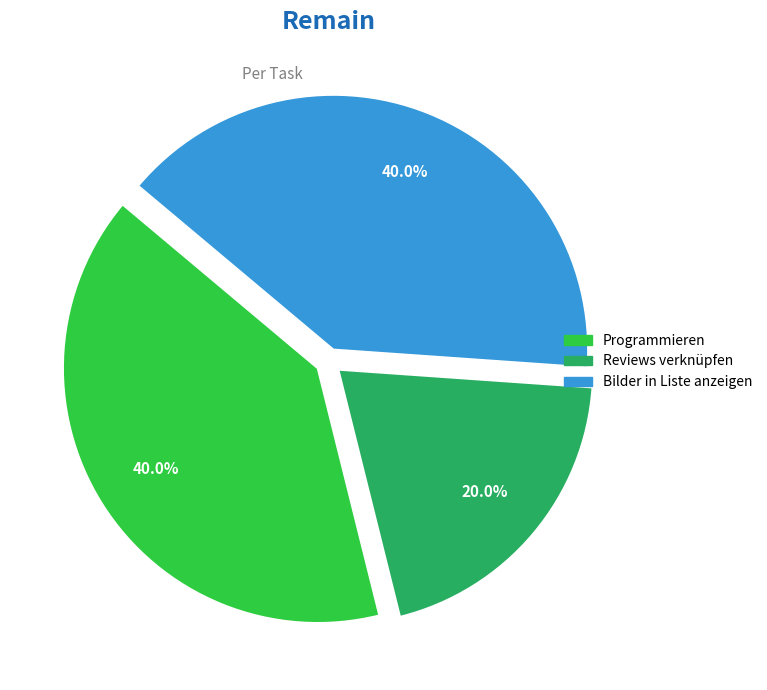

Count the number of slices in the pie.

3